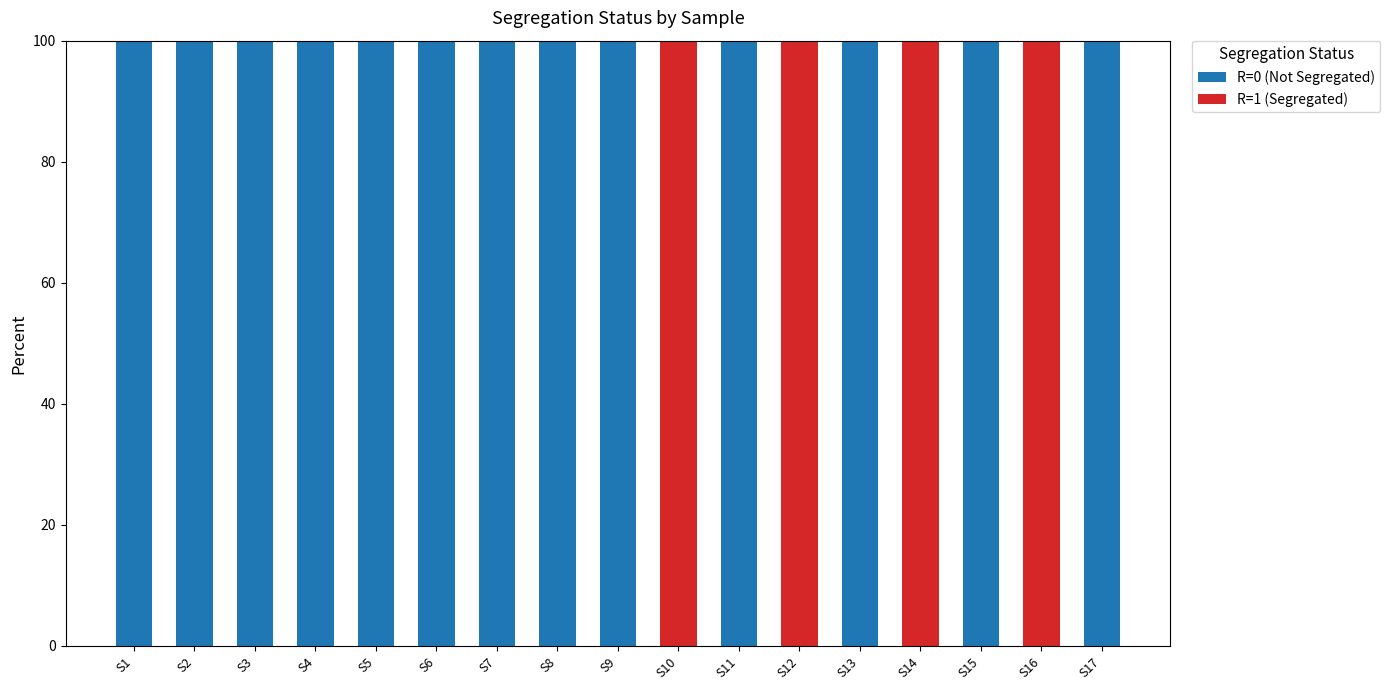

What is the total value across all series at S3?

100